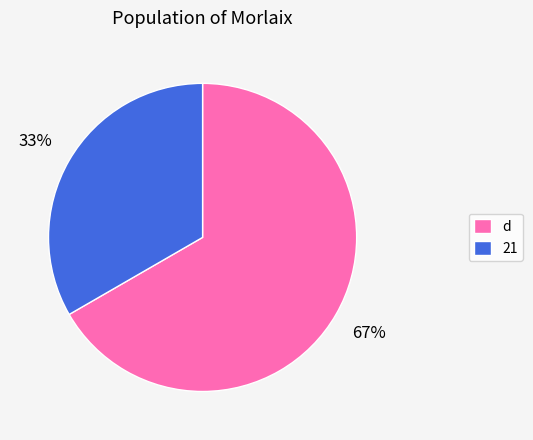

To the nearest percent, what is the average slice percentage?

50%